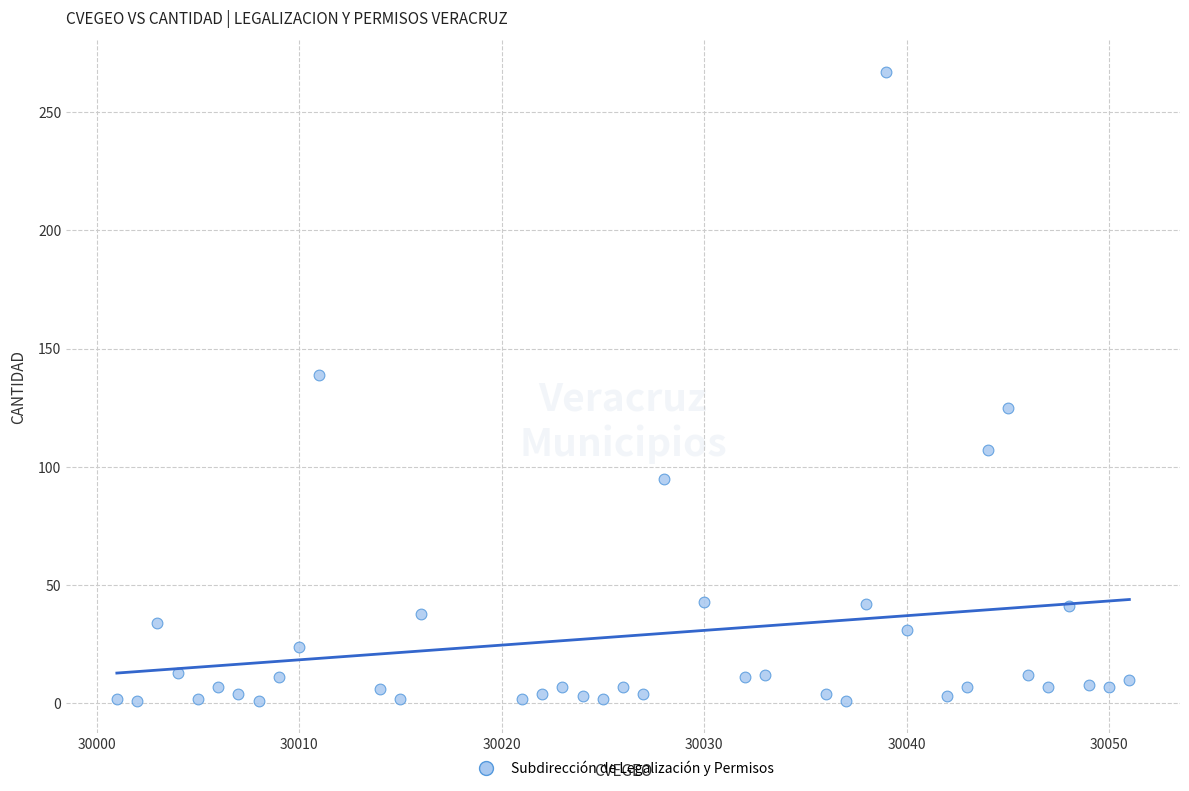

What is the range of X values (max minus min)?

50